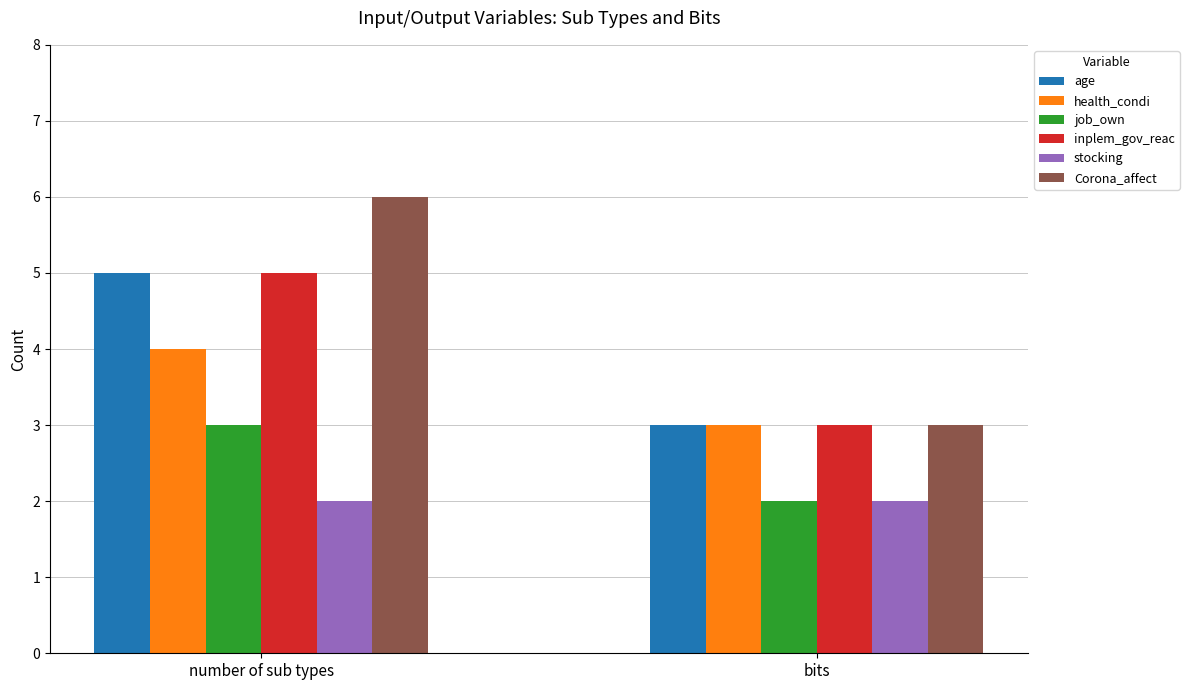

What is the difference between the maximum and minimum values in the age series?

2